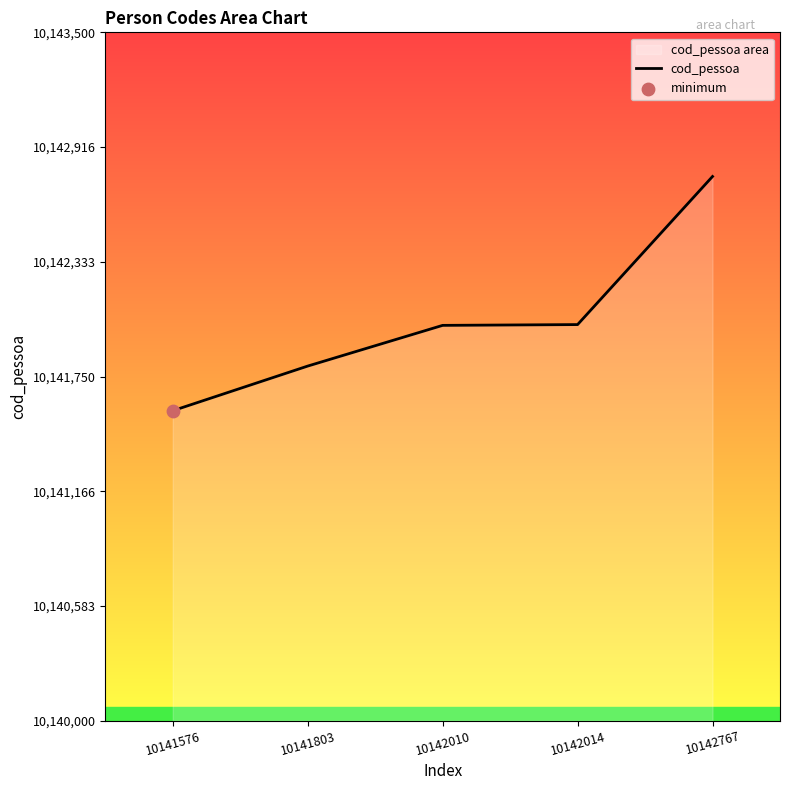

Approximately how many times larger is the value at 10142014 compared to 10142010?

1.0